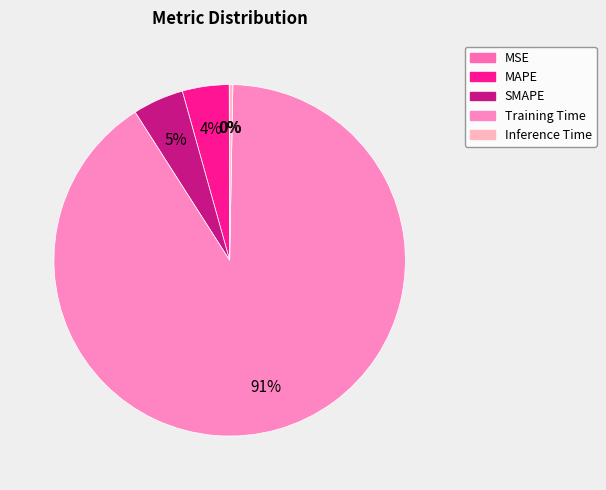

What is the majority slice?

Training Time